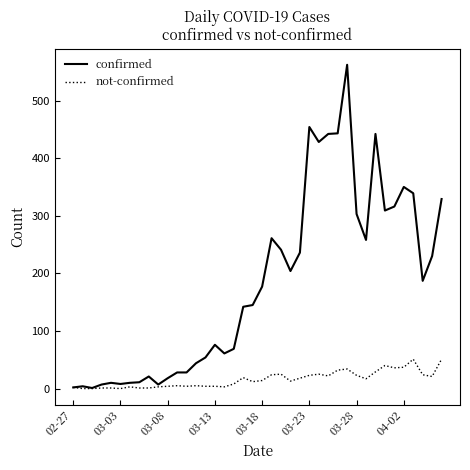

Rank the series by their average value, from lowest to highest.

not-confirmed, confirmed